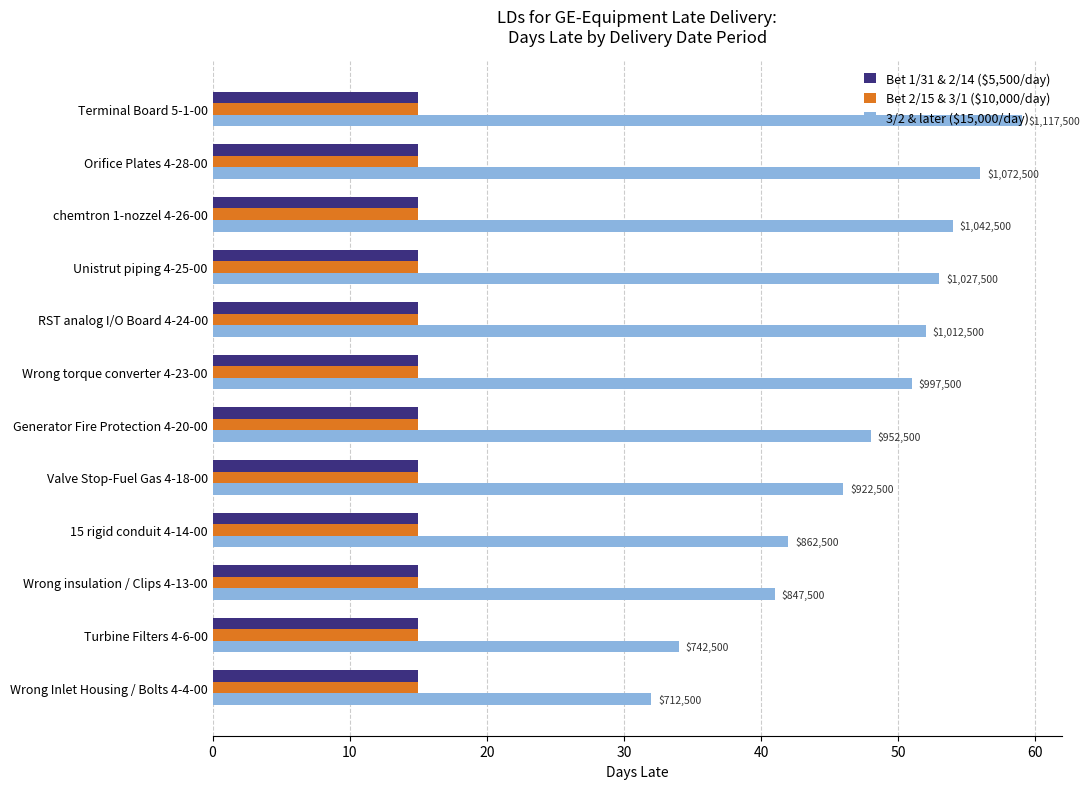

Which series changed the most between 15 rigid conduit 4-14-00 and Wrong Inlet Housing / Bolts 4-4-00?

3/2 & later ($15,000/day)